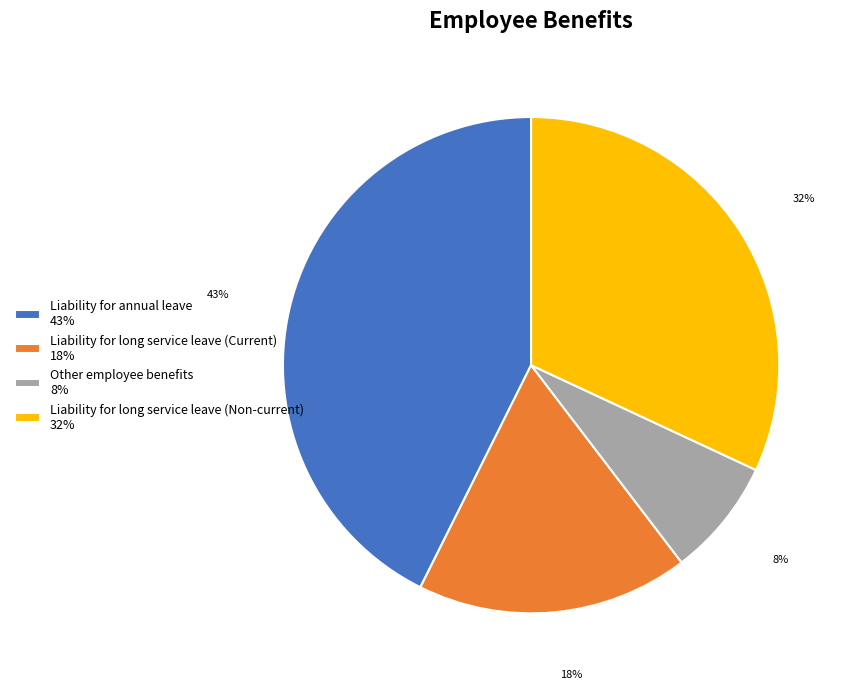

Which category has the biggest portion of the pie?

Liability for annual leave